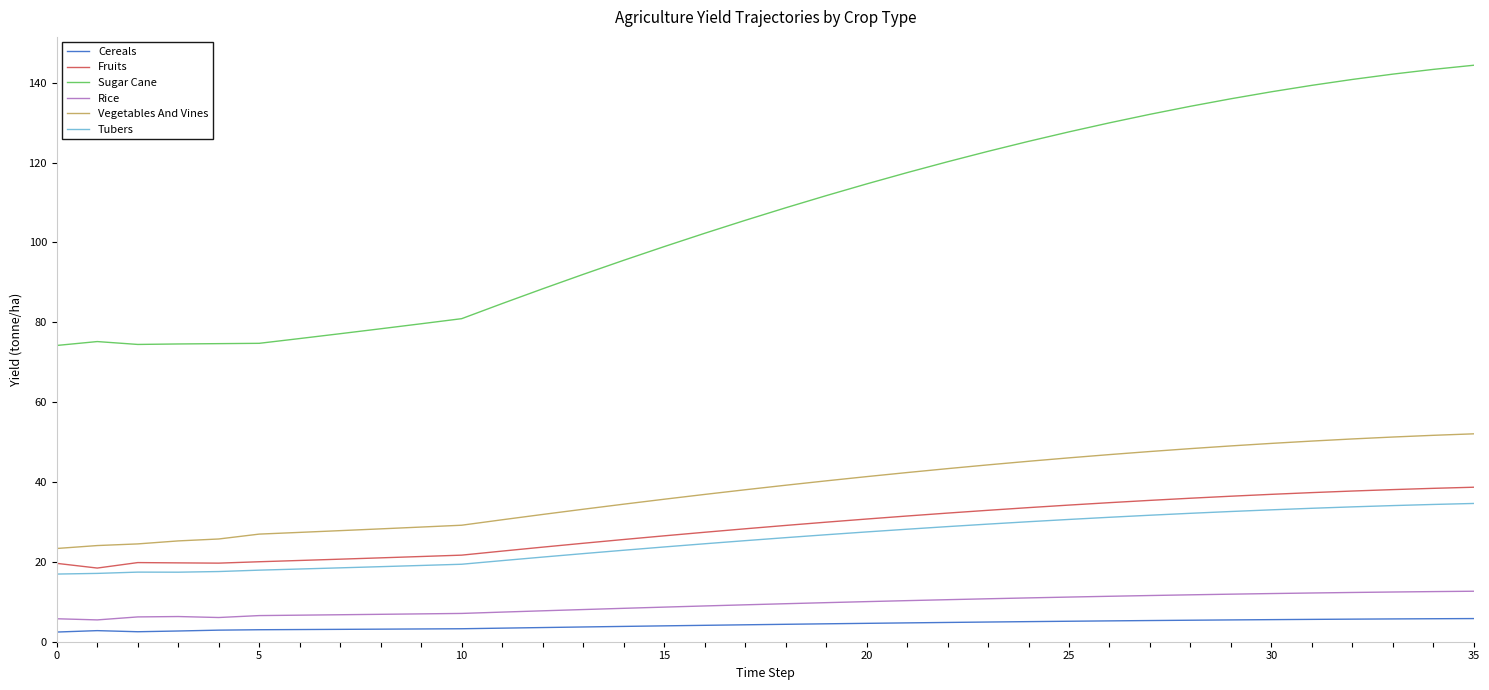

What is the highest value of the Rice series?

12.6